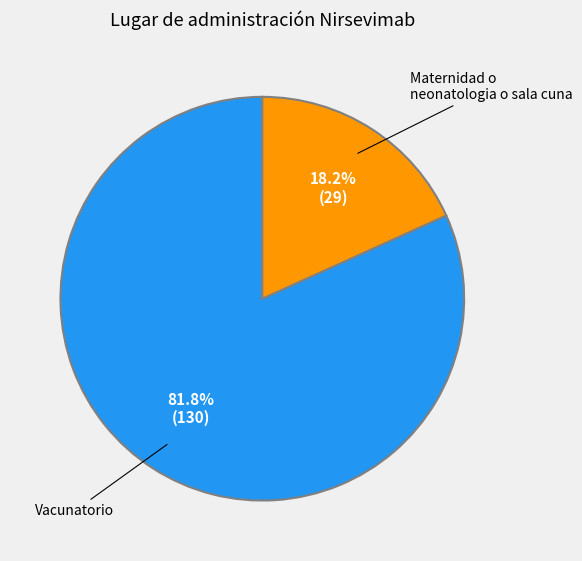

Is there any slice that represents more than half of the pie?

Yes